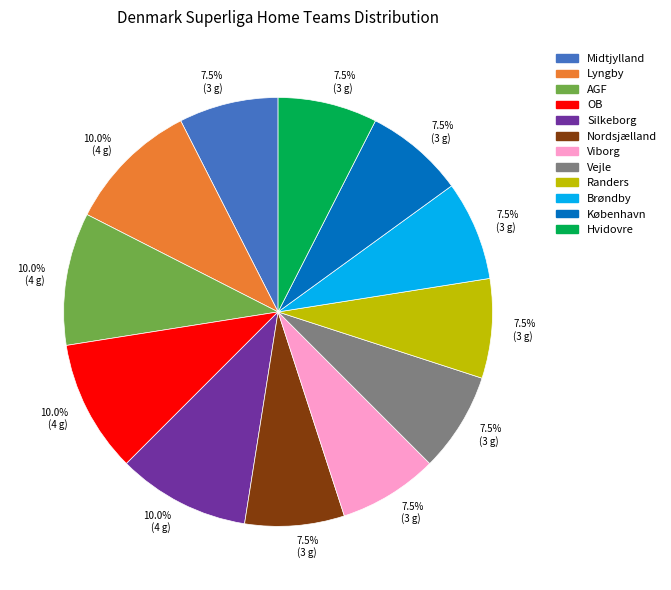

Approximately how many times larger is the value at Silkeborg compared to Hvidovre?

1.3